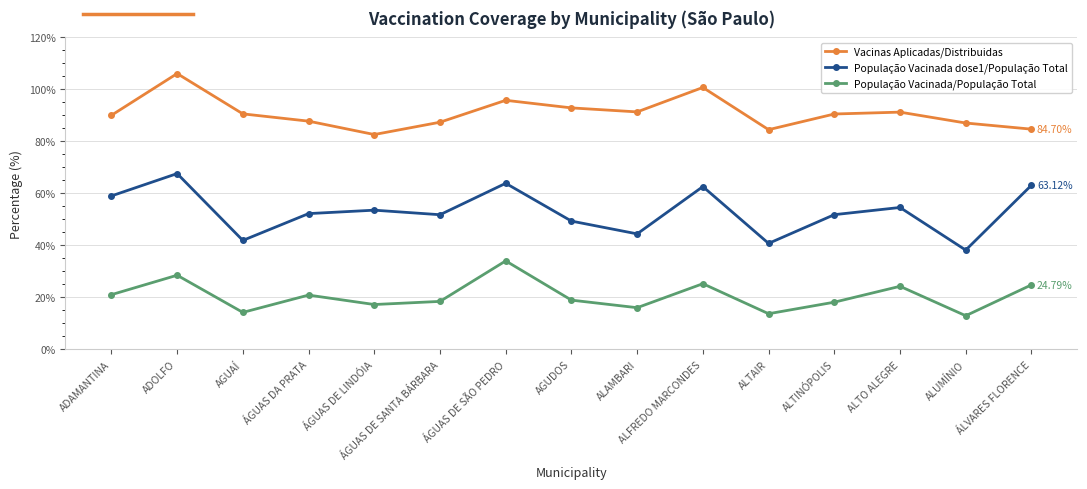

Which series changed the most between ÁGUAS DE SÃO PEDRO and AGUDOS?

População Vacinada/População Total